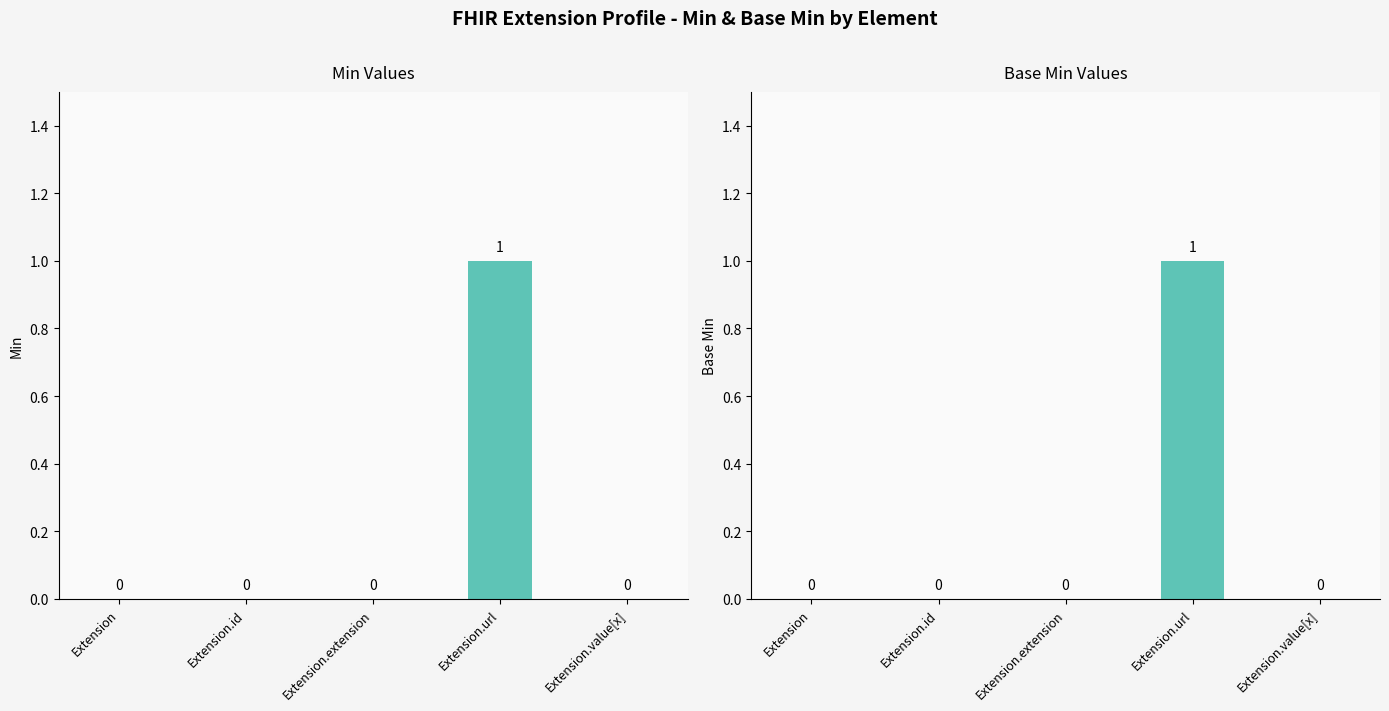

What is the label of the 3rd bar from the right?

Extension.extension